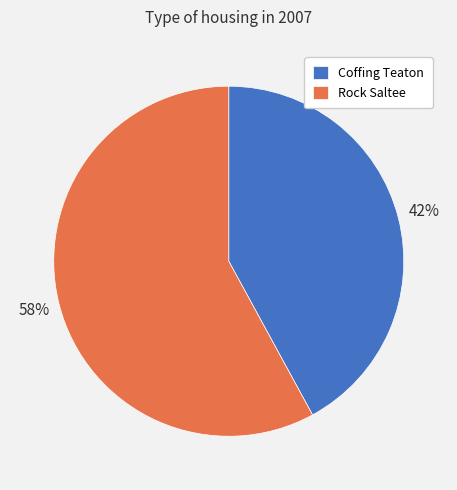

Combined, do Rock Saltee and Coffing Teaton account for over 50%?

Yes